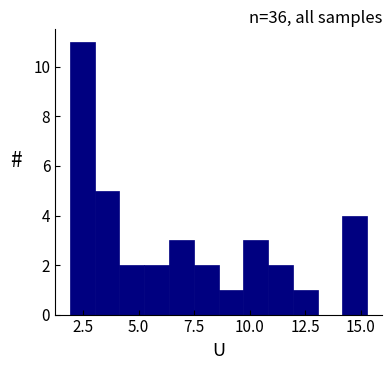

Around what value on the x-axis is the tallest bar? Give the approximate position of its centre, as read against the axis.

2.5